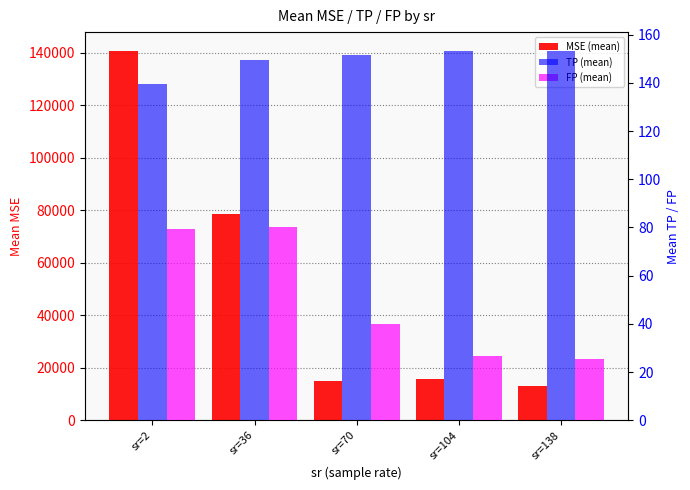

What are all the series names shown in the legend?

MSE (mean), TP (mean), FP (mean)